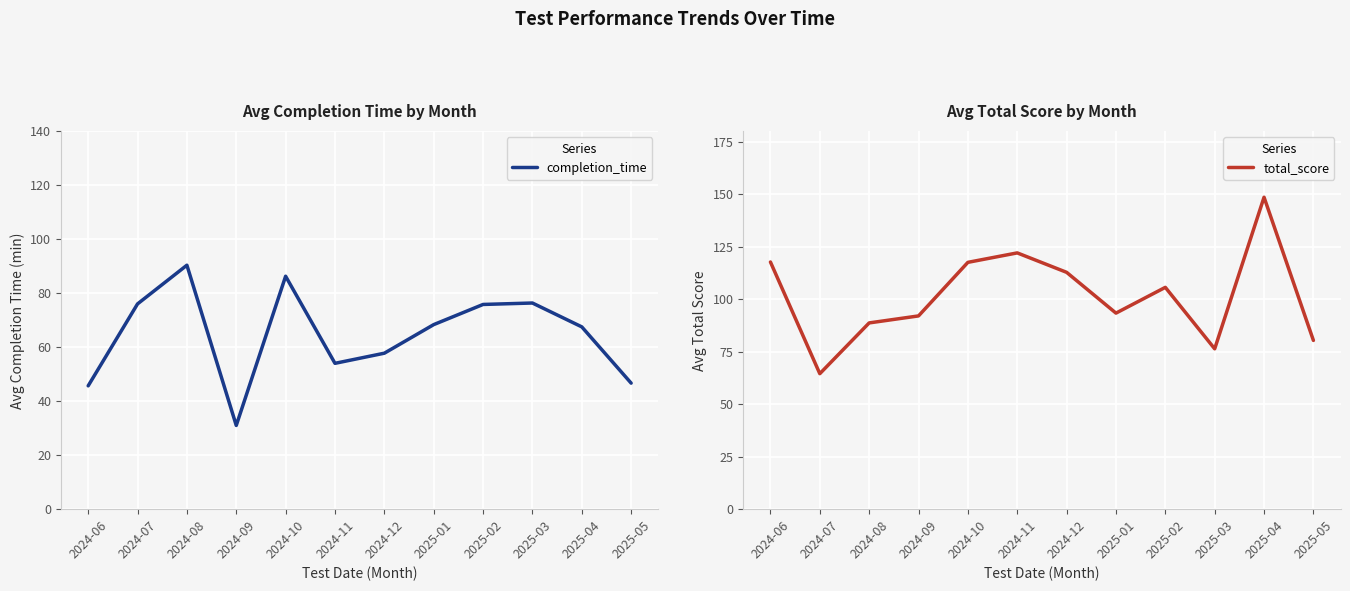

What is the difference between the completion_time values at 2024-07 and 2025-03?

0.3